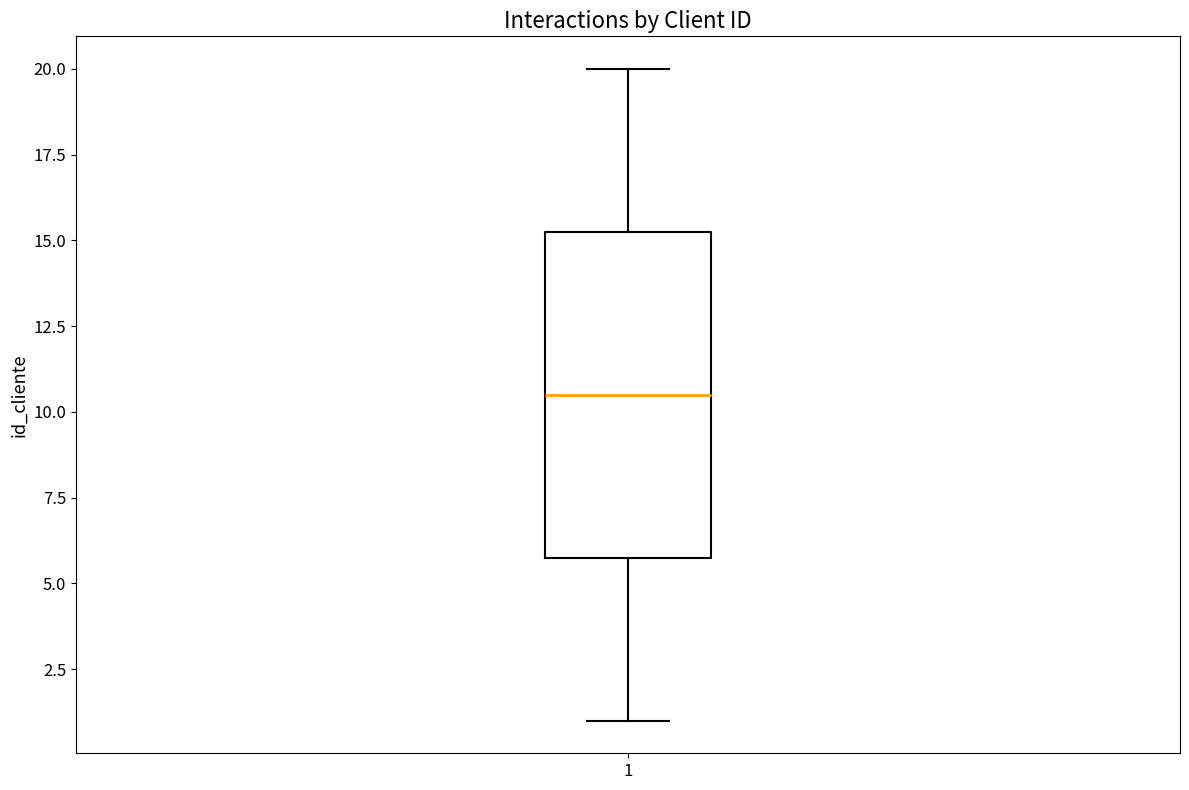

Transcribe this box plot: give where the median line is, the range the box spans, and where the two whiskers end, as read against the y-axis. The values are not printed on the chart, so give them approximately, as read against the axis.

median 10.5, box 6.0 to 15.5, whiskers 1.0 to 20.0